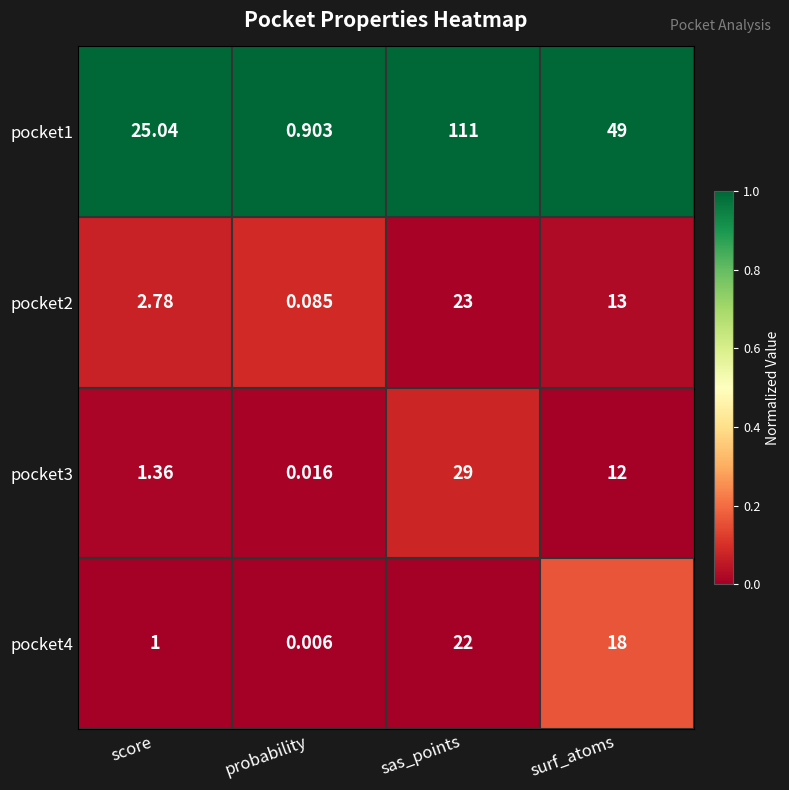

What is the greatest value displayed?

111.0